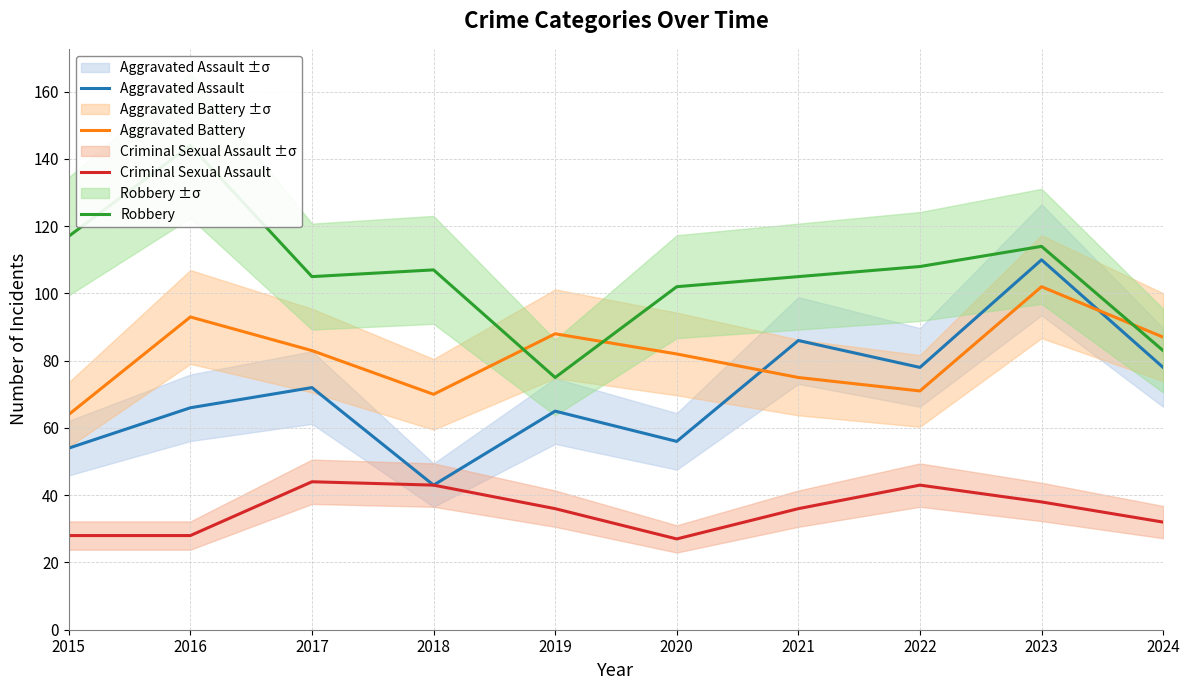

Which series has the largest total across all categories?

Robbery